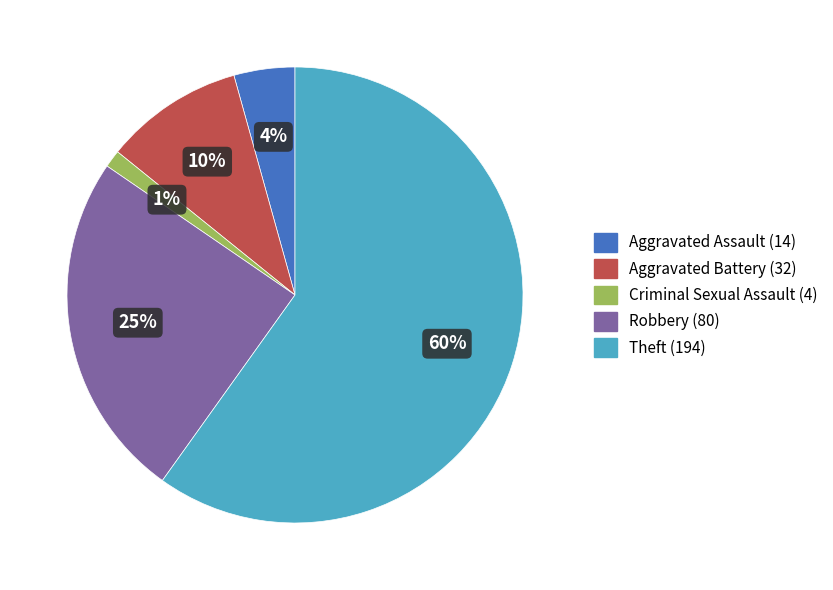

Rank the categories by value from highest to lowest.

Theft, Robbery, Aggravated Battery, Aggravated Assault, Criminal Sexual Assault